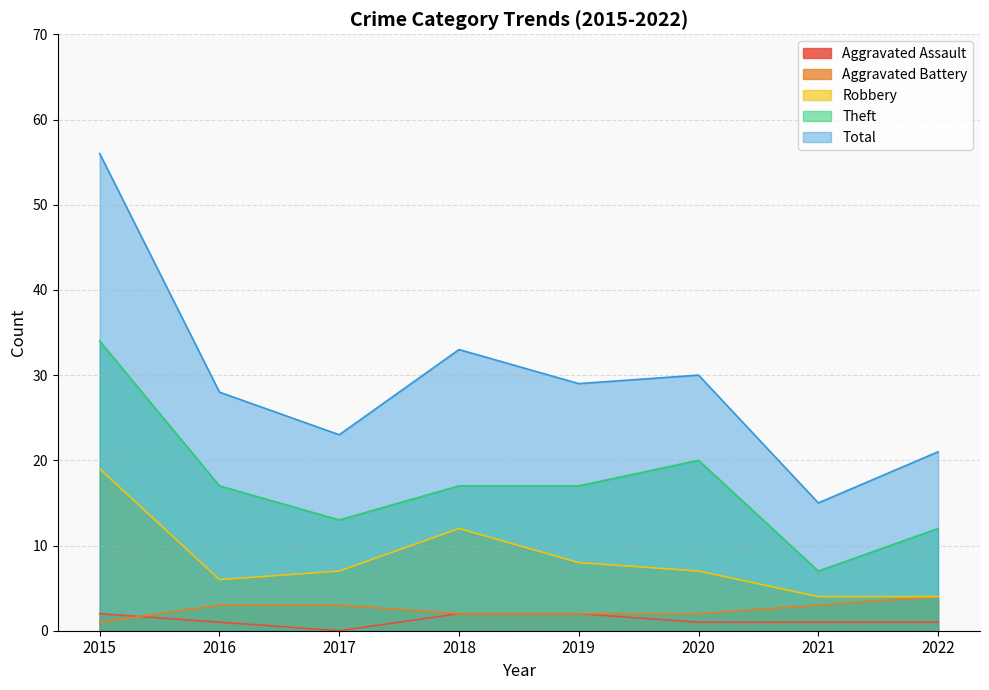

The value of Robbery at 2016 is 6. True or false?

True